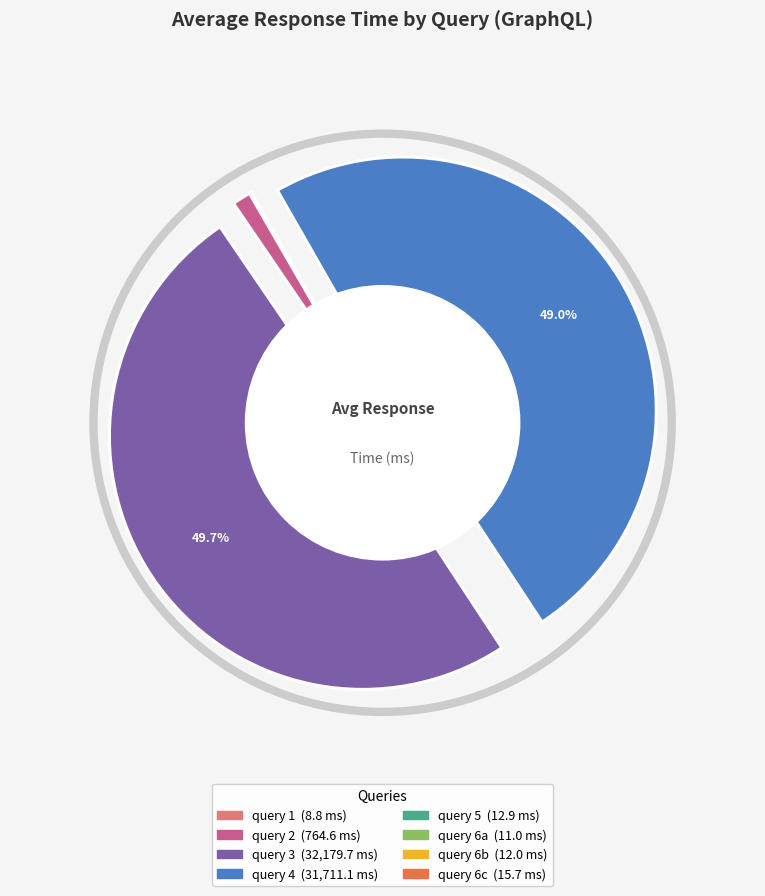

Is query 5 the majority of the pie?

No